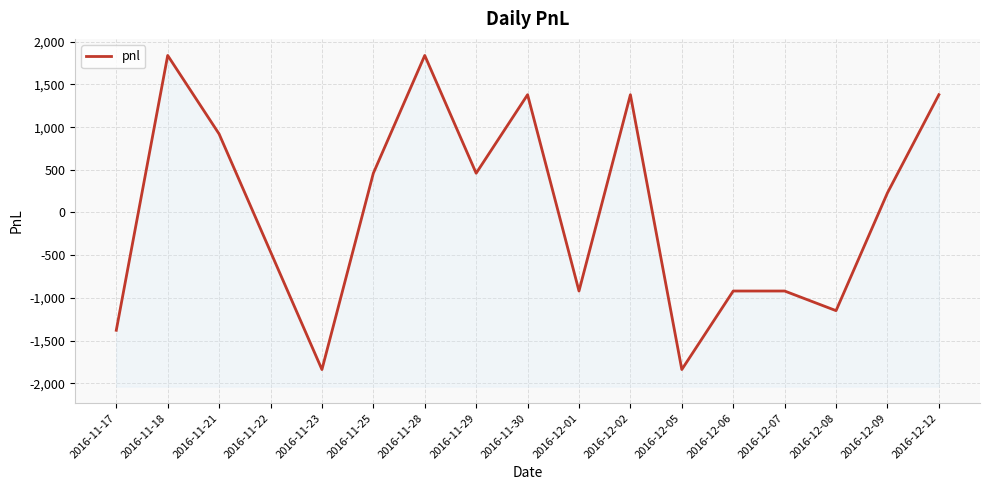

Is this an area chart (filled region under the line)?

No